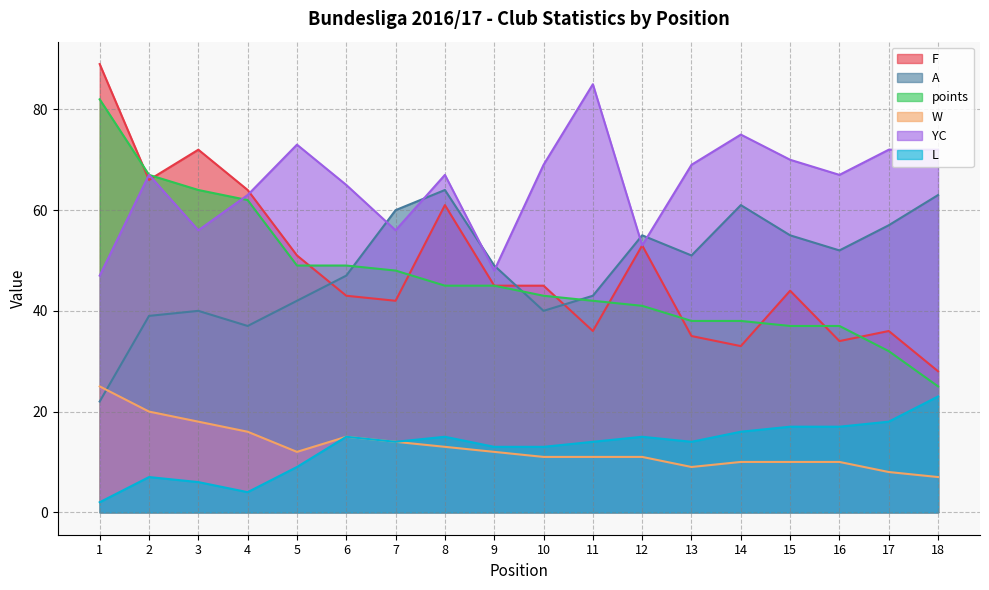

Is it true that YC equals 72 at 17?

True